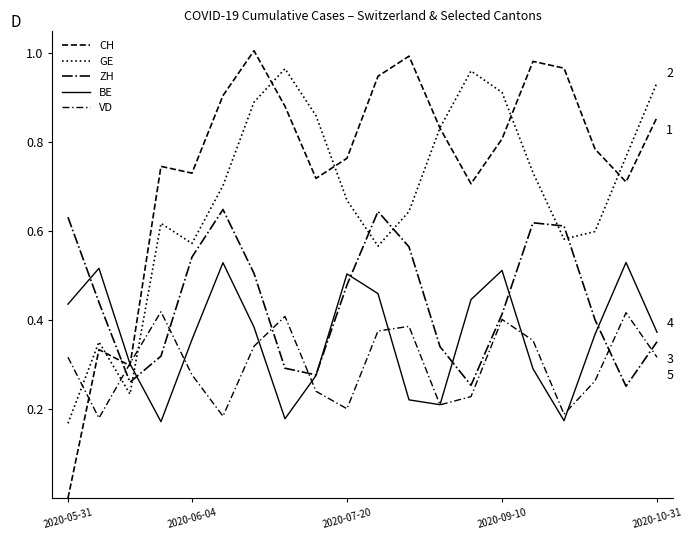

Is this an area chart (filled region under the line)?

No